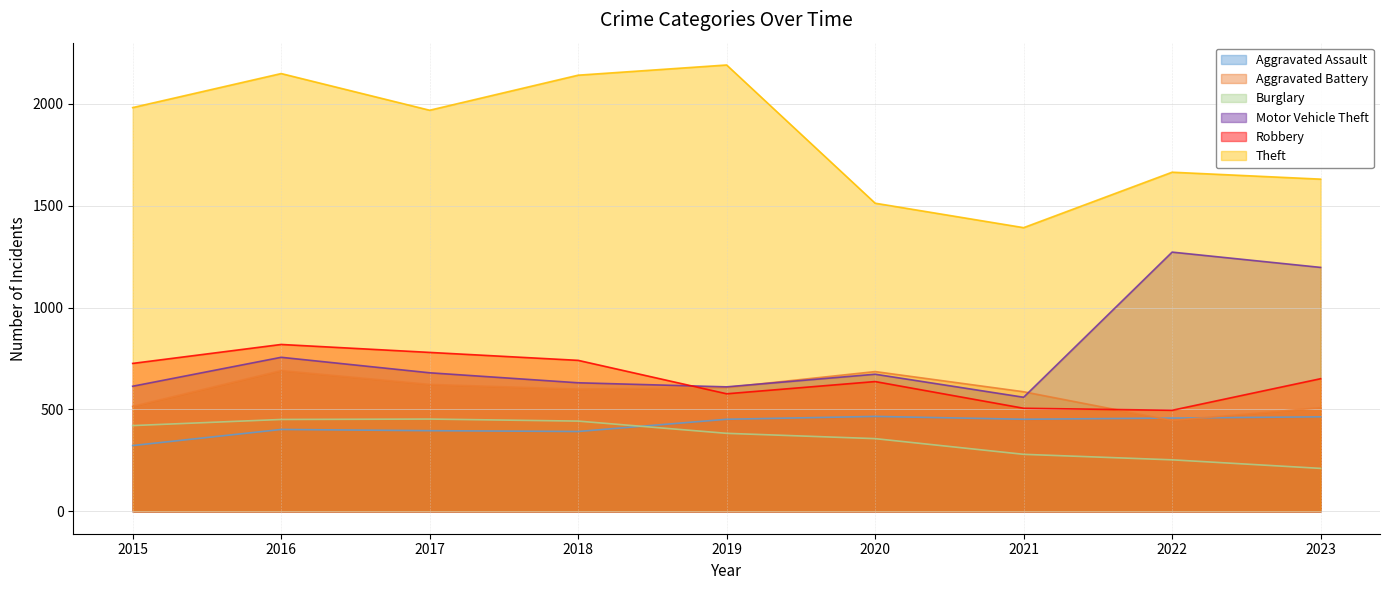

Reading right to left, list all the values displayed in this chart.

Aggravated Assault: 2023=464	2022=458	2021=452	2020=466	2019=452	2018=392	2017=396	2016=402	2015=323
Aggravated Battery: 2023=509	2022=446	2021=587	2020=686	2019=608	2018=600	2017=623	2016=691	2015=515
Burglary: 2023=211	2022=253	2021=280	2020=357	2019=383	2018=443	2017=453	2016=451	2015=421
Motor Vehicle Theft: 2023=1197	2022=1272	2021=560	2020=673	2019=611	2018=631	2017=680	2016=756	2015=614
Robbery: 2023=651	2022=496	2021=506	2020=637	2019=577	2018=741	2017=780	2016=819	2015=726
Theft: 2023=1630	2022=1664	2021=1392	2020=1512	2019=2190	2018=2140	2017=1968	2016=2148	2015=1981